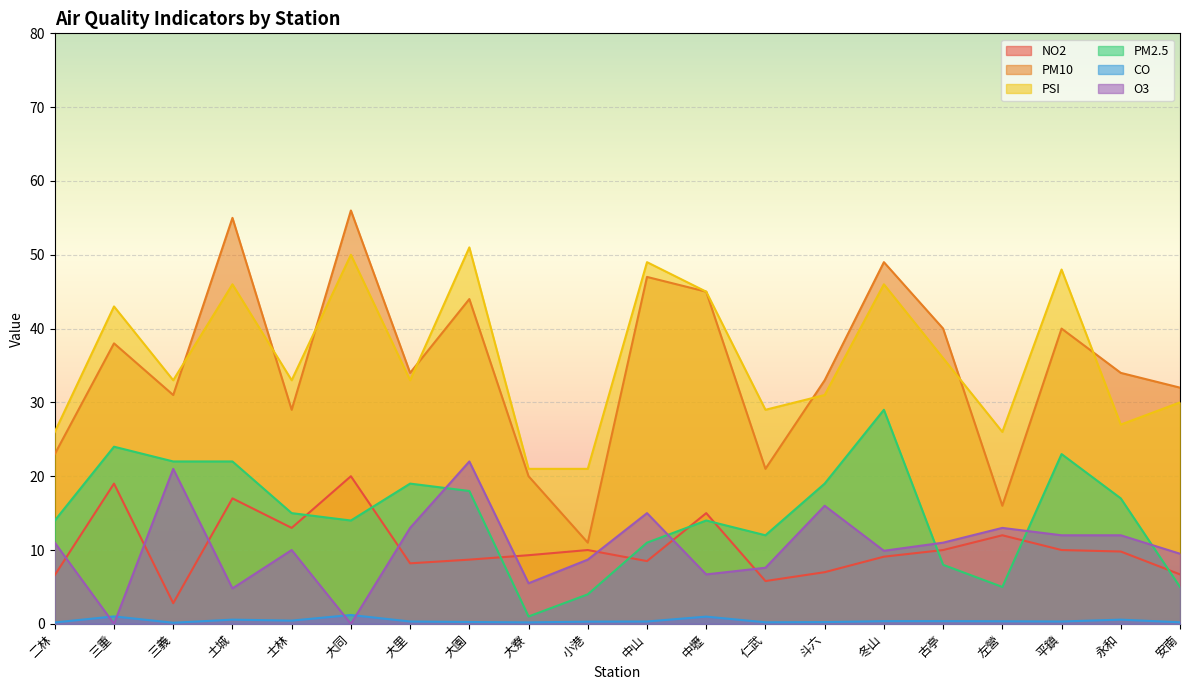

Where is NO2 nearest to the value 11?

小港